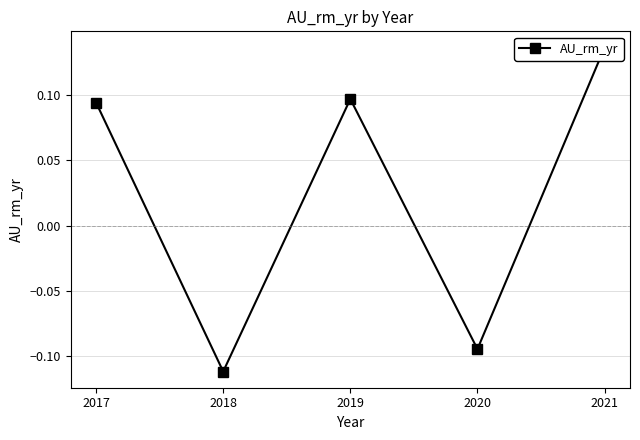

How many values are between 0 and 1?

3